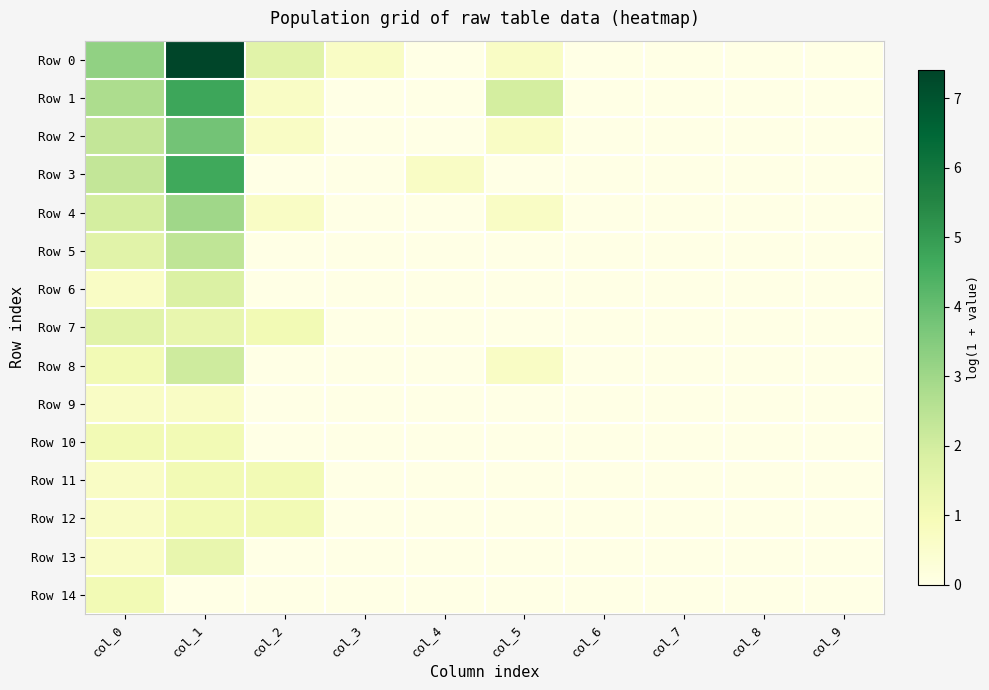

Which label corresponds to the largest value in the chart?

col_1